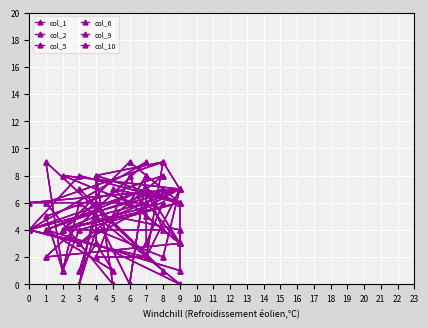

True or false: col_6 and col_2 intersect in this chart.

False